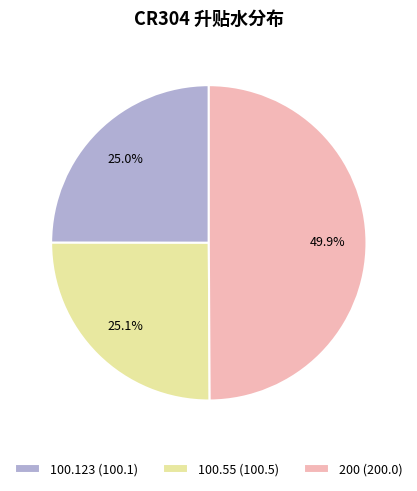

What is the largest slice in the pie chart?

200